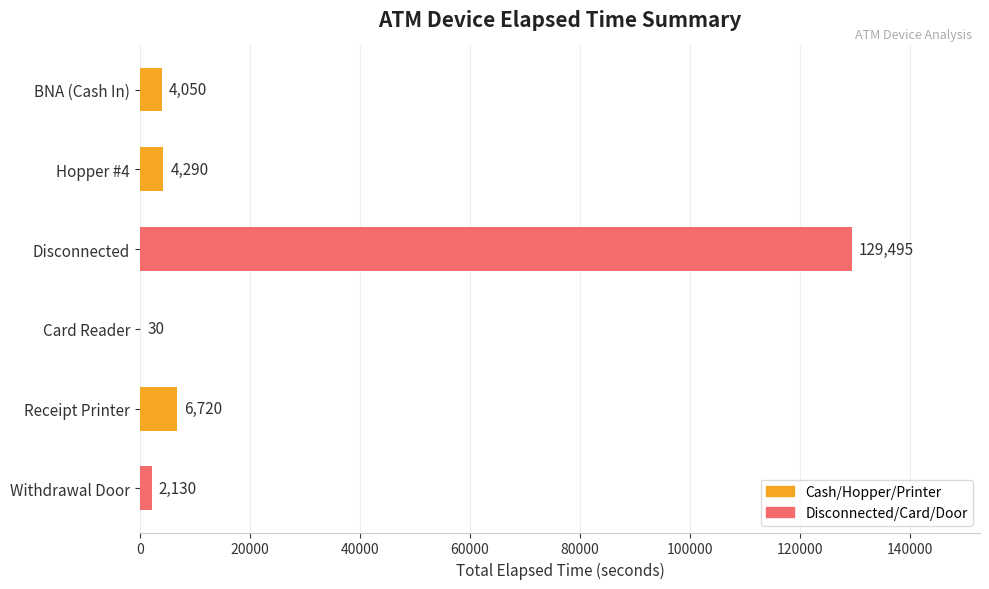

What value does the data have at Withdrawal Door?

2130